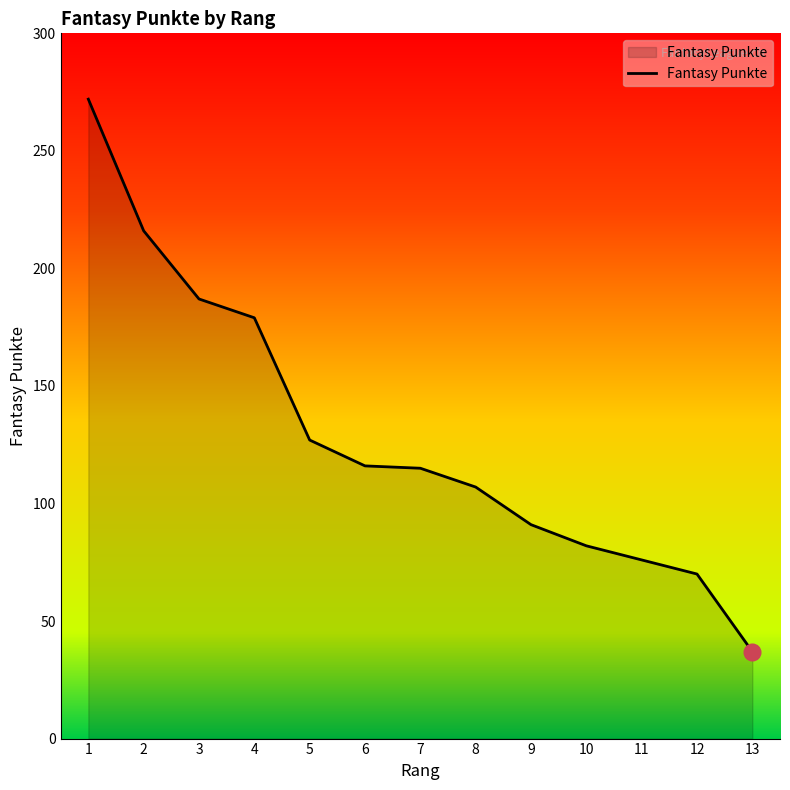

True or false: the data has more than 1 interior local peaks.

False